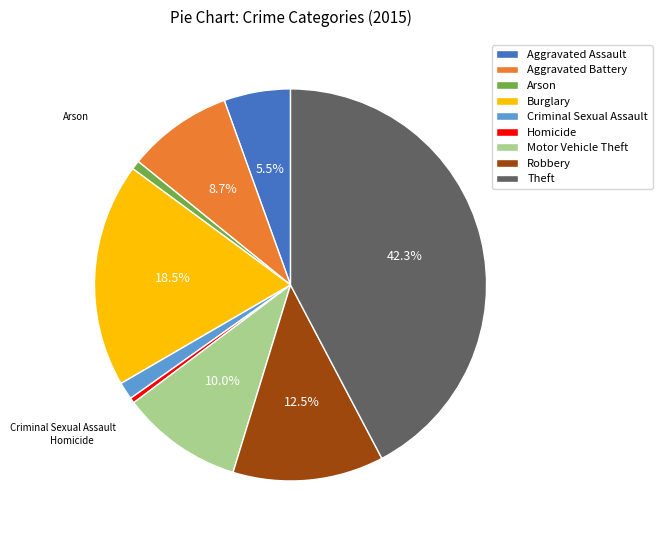

Which has a higher value, Homicide or Theft?

Theft